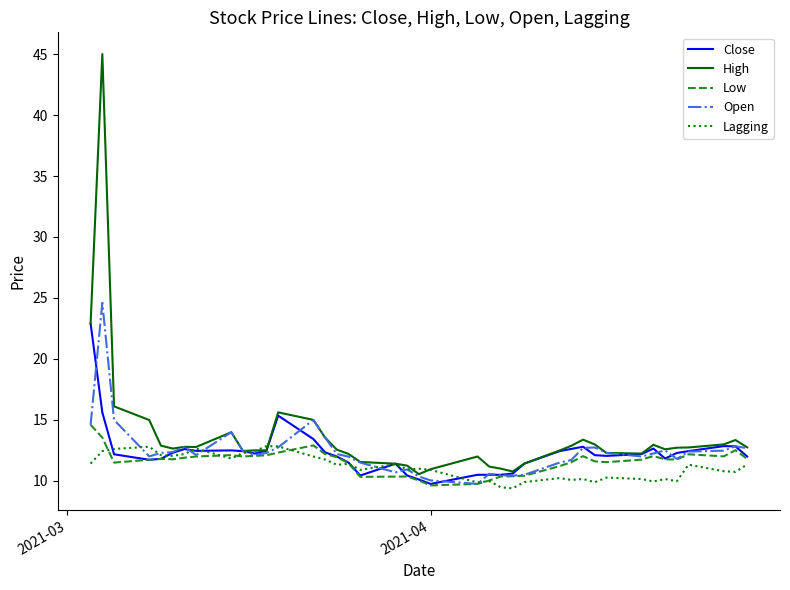

True or false: Open has more than 2 interior local peaks.

True